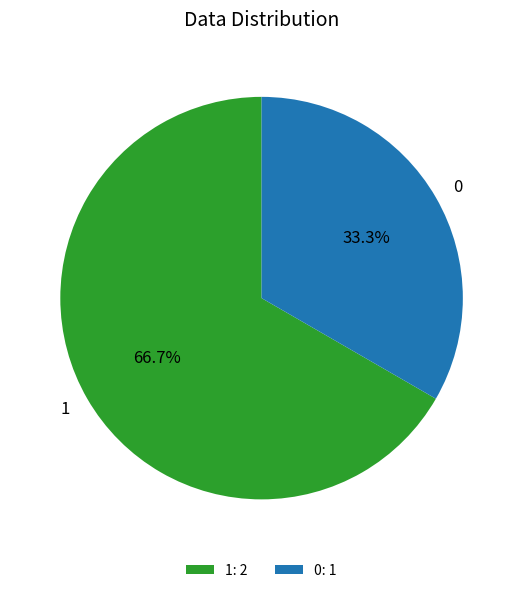

Which slice represents more than half of the pie?

1